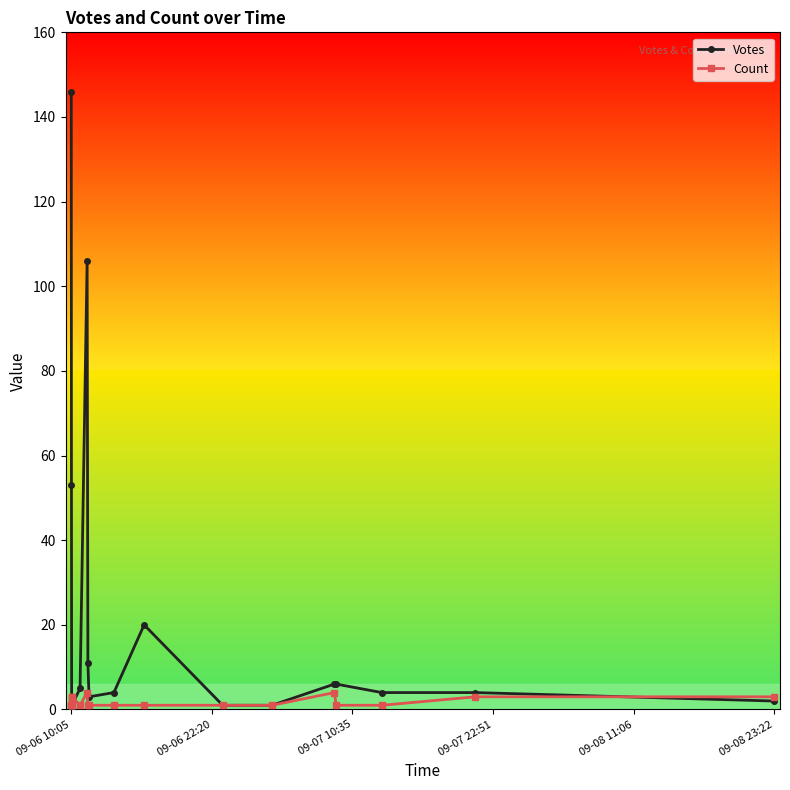

True or false: Count and Votes intersect in this chart.

True